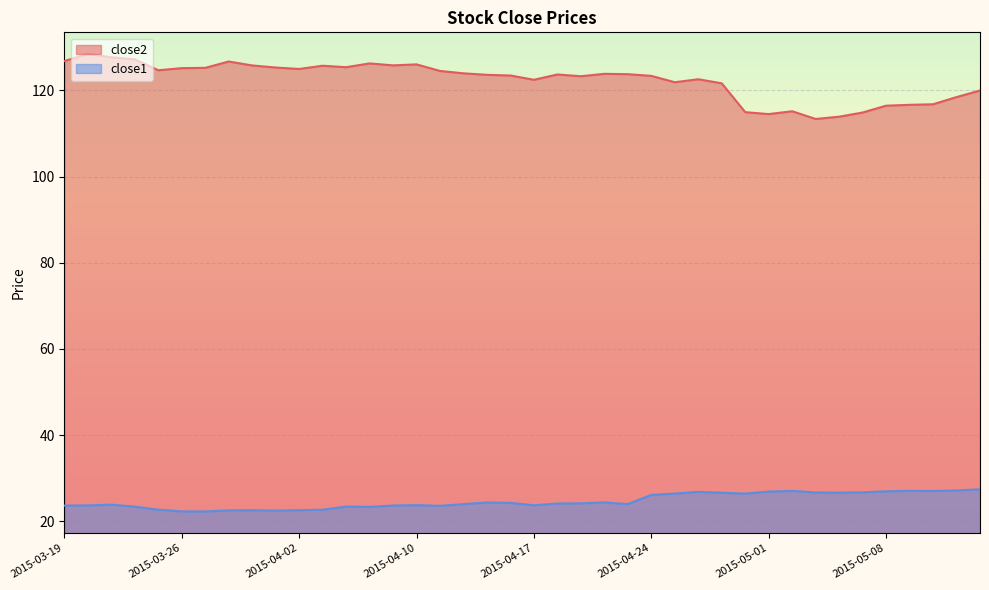

Is the value of close1 at 2015-03-27 greater than the value of close2 at 2015-05-04?

No